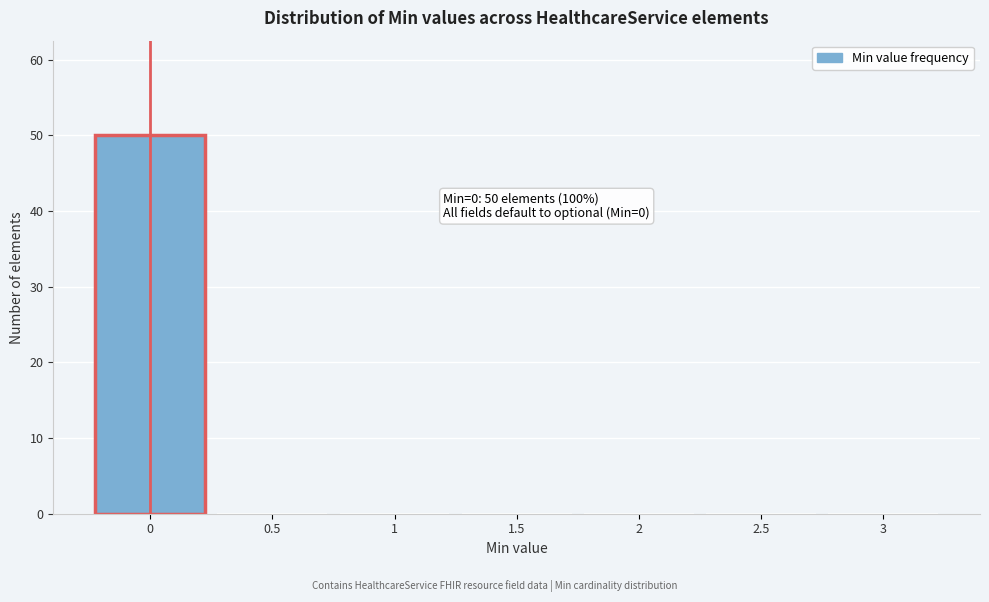

Reading left to right, list all the values displayed in this chart.

0=50	0.5=0	1=0	1.5=0	2=0	2.5=0	3=0